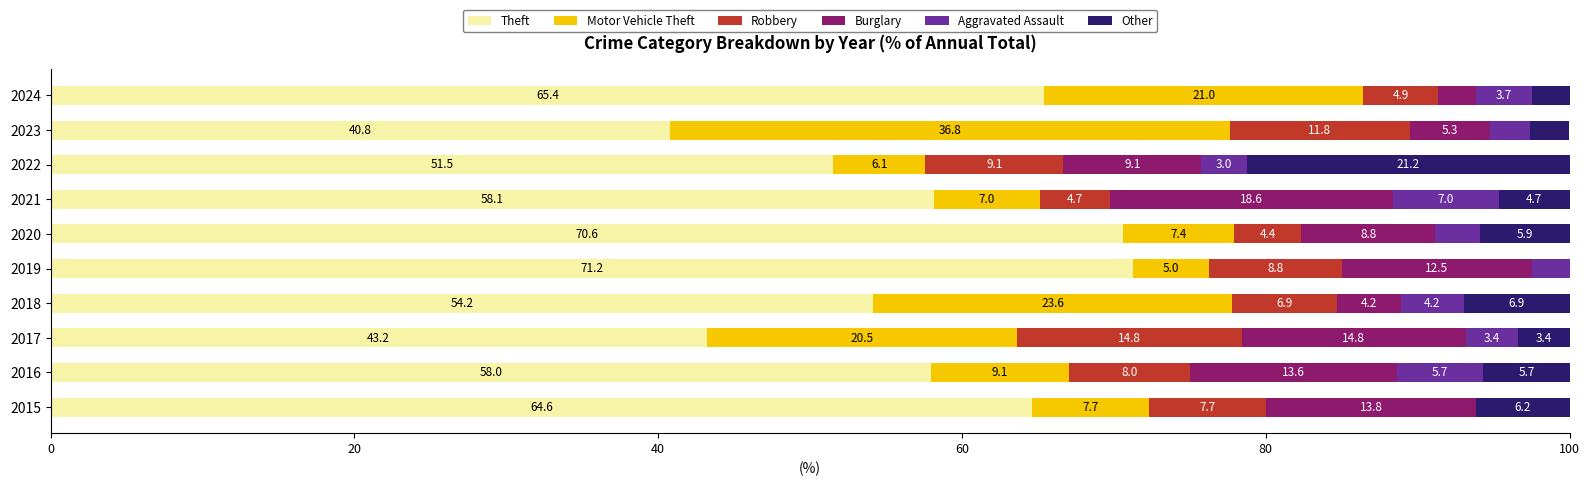

The value of Theft at 2020 is 92.7. True or false?

False